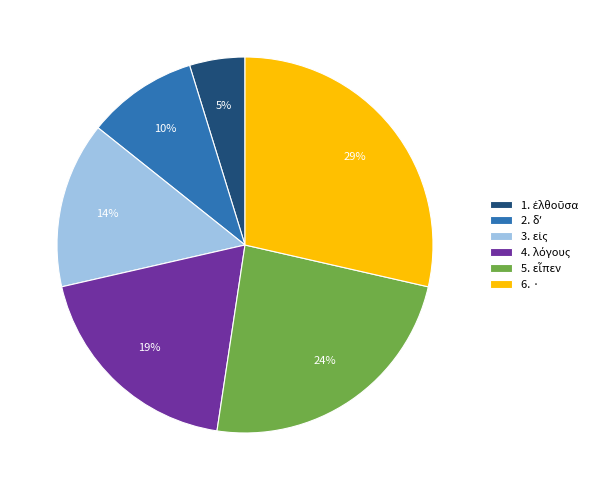

What is the largest slice in the pie chart?

6. ·